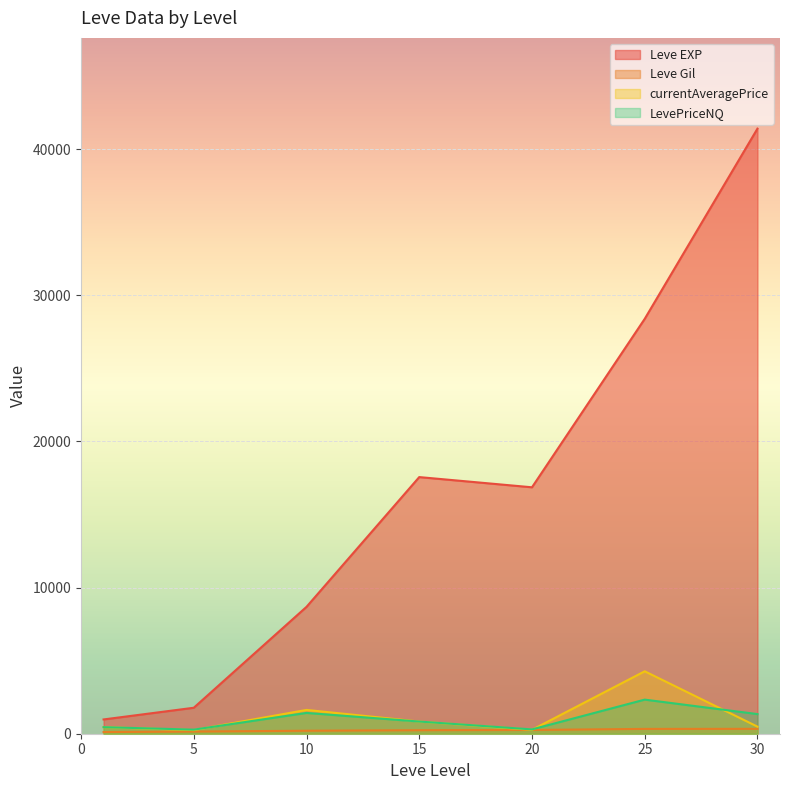

Does the chart display data point markers on the line(s)?

No